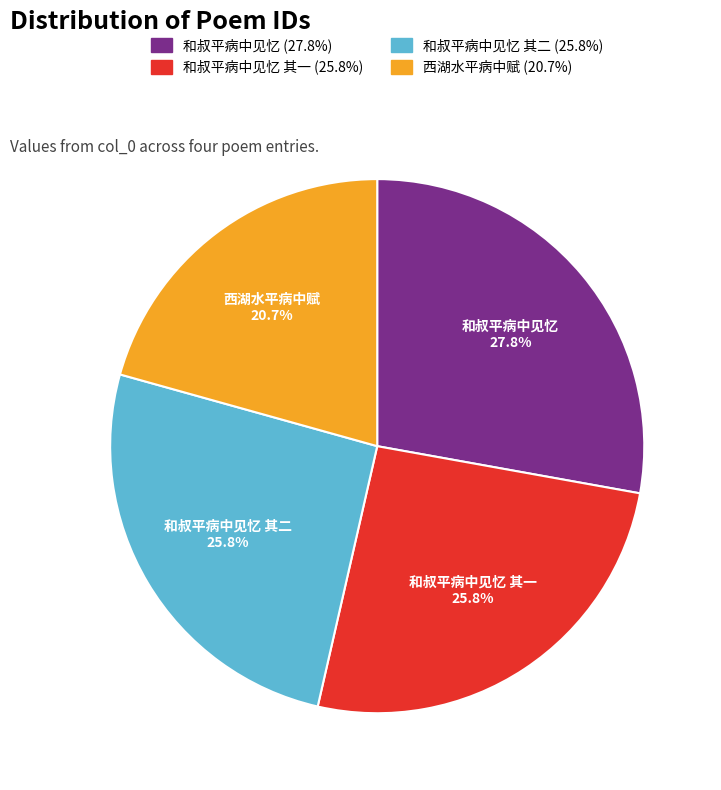

Between 和叔平病中见忆 and 和叔平病中见忆 其二, which is larger?

和叔平病中见忆